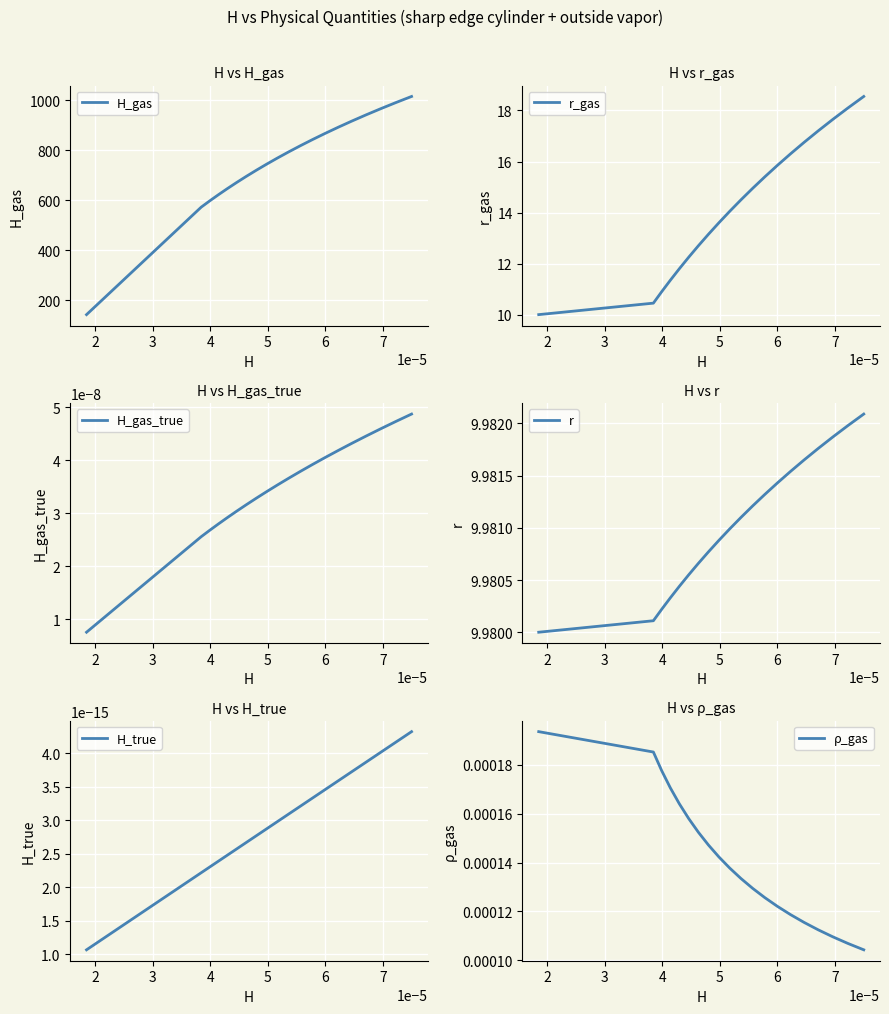

What is the lowest value of the H_gas series?

141.7